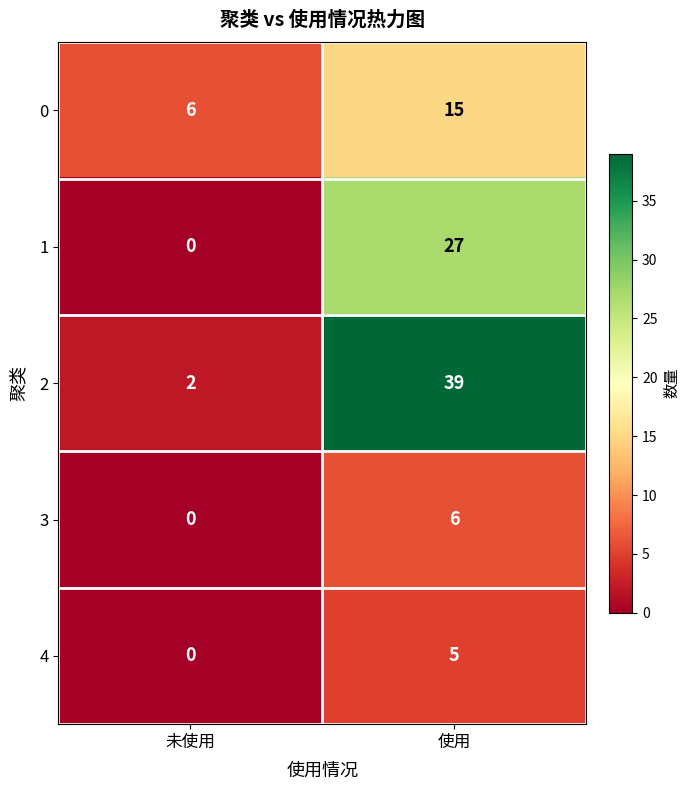

Is it true that 2 equals 3 at 未使用?

False